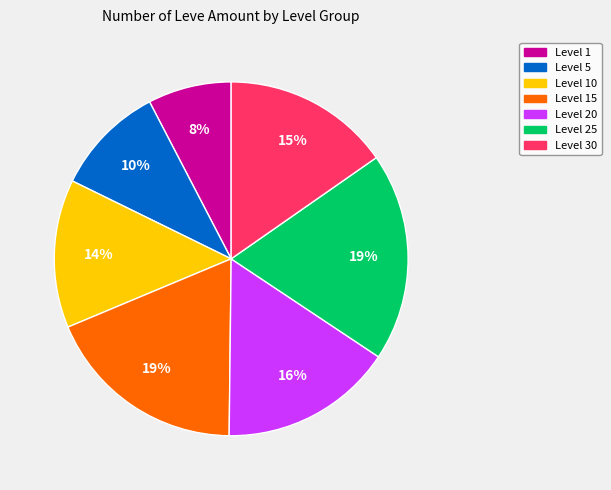

To the nearest percent, what is the average slice percentage?

14%